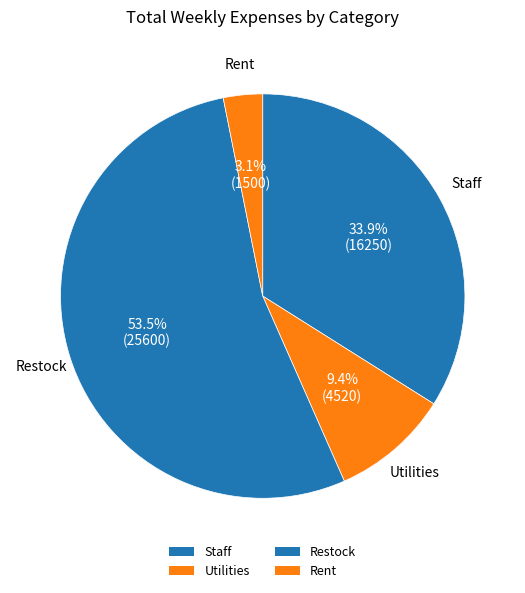

Which slice is the largest?

Restock